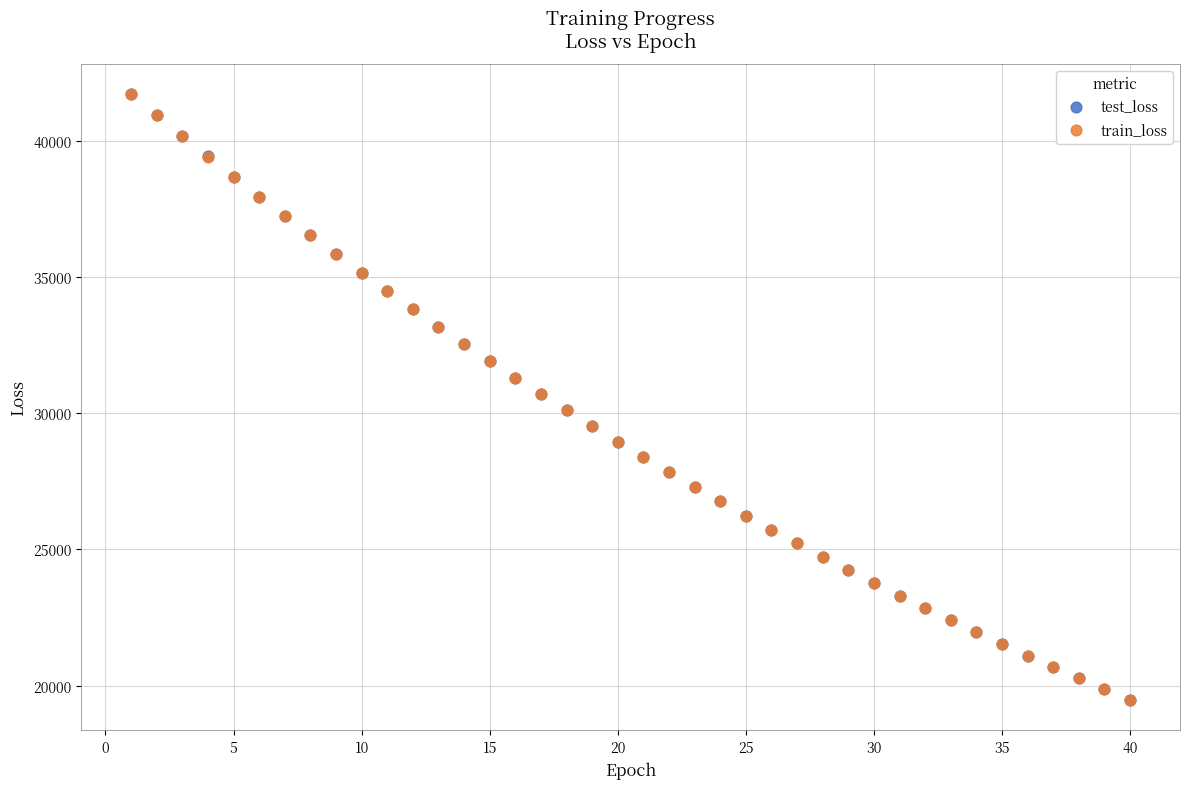

Which series has the largest Y range (max minus min)?

test_loss